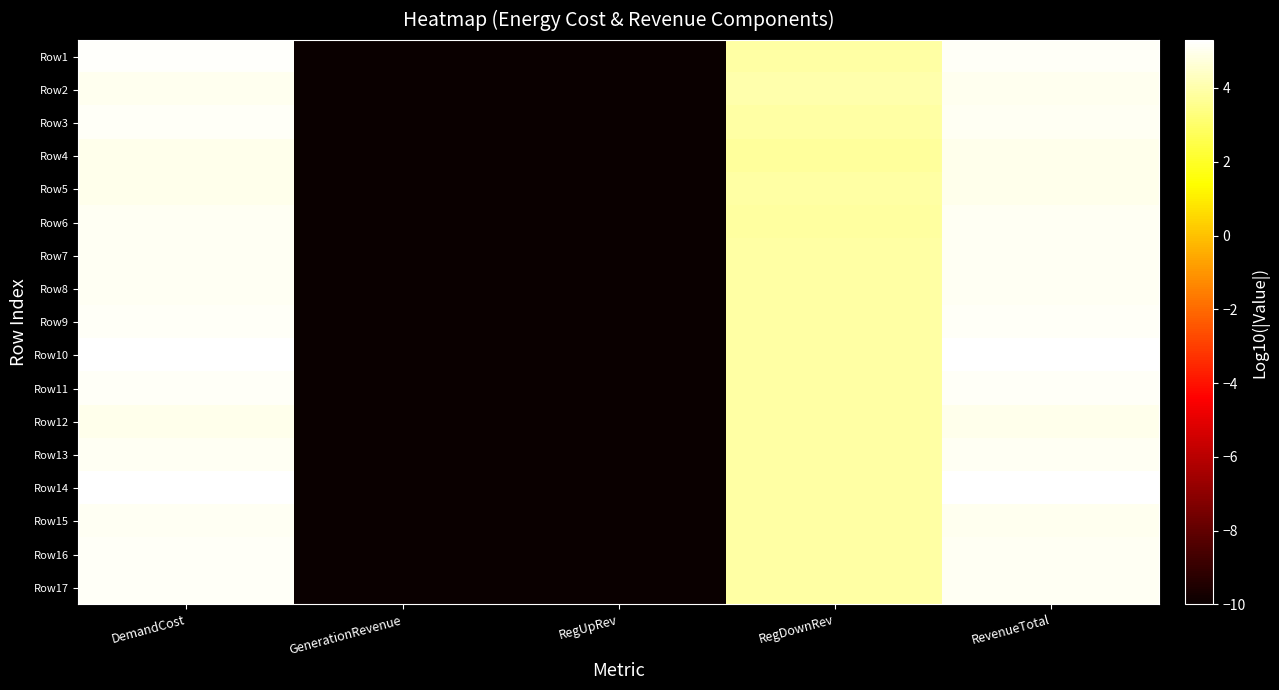

Reading left to right, extract all data points from this chart.

Row1: DemandCost=5.2	GenerationRevenue=-10.0	RegUpRev=-10.0	RegDownRev=3.9	RevenueTotal=5.2
Row2: DemandCost=5.1	GenerationRevenue=-10.0	RegUpRev=-10.0	RegDownRev=4.0	RevenueTotal=5.0
Row3: DemandCost=5.1	GenerationRevenue=-10.0	RegUpRev=-10.0	RegDownRev=3.9	RevenueTotal=5.1
Row4: DemandCost=5.0	GenerationRevenue=-10.0	RegUpRev=-10.0	RegDownRev=3.8	RevenueTotal=5.0
Row5: DemandCost=5.0	GenerationRevenue=-10.0	RegUpRev=-10.0	RegDownRev=3.9	RevenueTotal=5.0
Row6: DemandCost=5.1	GenerationRevenue=-10.0	RegUpRev=-10.0	RegDownRev=3.9	RevenueTotal=5.1
Row7: DemandCost=5.1	GenerationRevenue=-10.0	RegUpRev=-10.0	RegDownRev=3.9	RevenueTotal=5.1
Row8: DemandCost=5.1	GenerationRevenue=-10.0	RegUpRev=-10.0	RegDownRev=3.9	RevenueTotal=5.1
Row9: DemandCost=5.2	GenerationRevenue=-10.0	RegUpRev=-10.0	RegDownRev=3.9	RevenueTotal=5.1
Row10: DemandCost=5.3	GenerationRevenue=-10.0	RegUpRev=-10.0	RegDownRev=3.9	RevenueTotal=5.3
Row11: DemandCost=5.2	GenerationRevenue=-10.0	RegUpRev=-10.0	RegDownRev=3.9	RevenueTotal=5.2
Row12: DemandCost=5.0	GenerationRevenue=-10.0	RegUpRev=-10.0	RegDownRev=3.9	RevenueTotal=5.0
Row13: DemandCost=5.1	GenerationRevenue=-10.0	RegUpRev=-10.0	RegDownRev=3.9	RevenueTotal=5.1
Row14: DemandCost=5.3	GenerationRevenue=-10.0	RegUpRev=-10.0	RegDownRev=3.9	RevenueTotal=5.3
Row15: DemandCost=5.1	GenerationRevenue=-10.0	RegUpRev=-10.0	RegDownRev=3.9	RevenueTotal=5.1
Row16: DemandCost=5.1	GenerationRevenue=-10.0	RegUpRev=-10.0	RegDownRev=3.9	RevenueTotal=5.1
Row17: DemandCost=5.1	GenerationRevenue=-10.0	RegUpRev=-10.0	RegDownRev=3.9	RevenueTotal=5.1